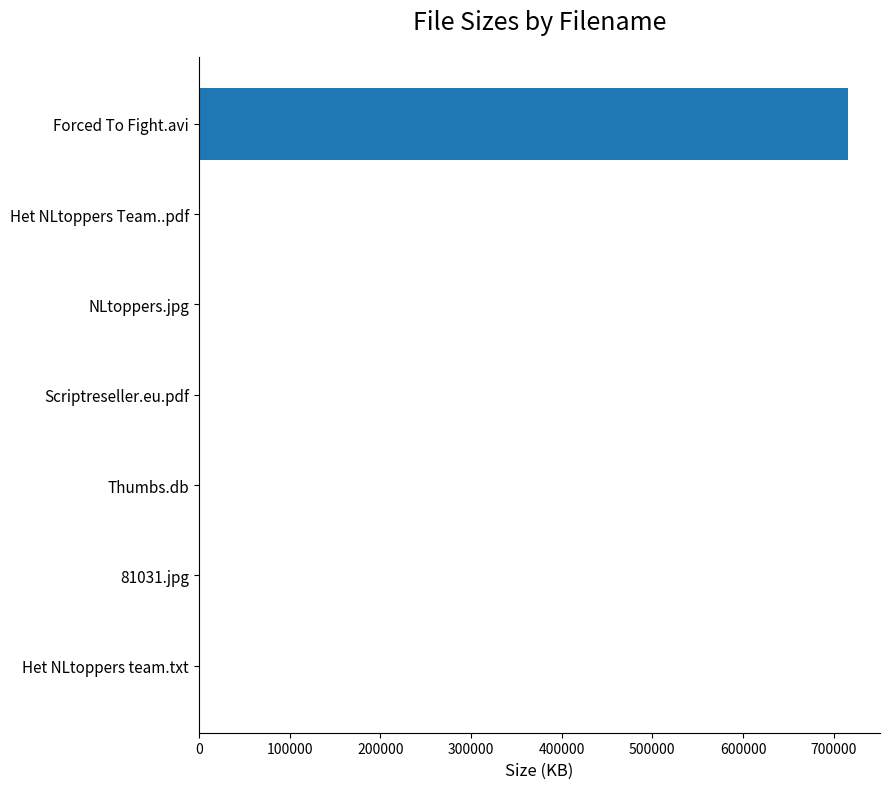

The value at Forced To Fight.avi is 1168125.9. True or false?

False